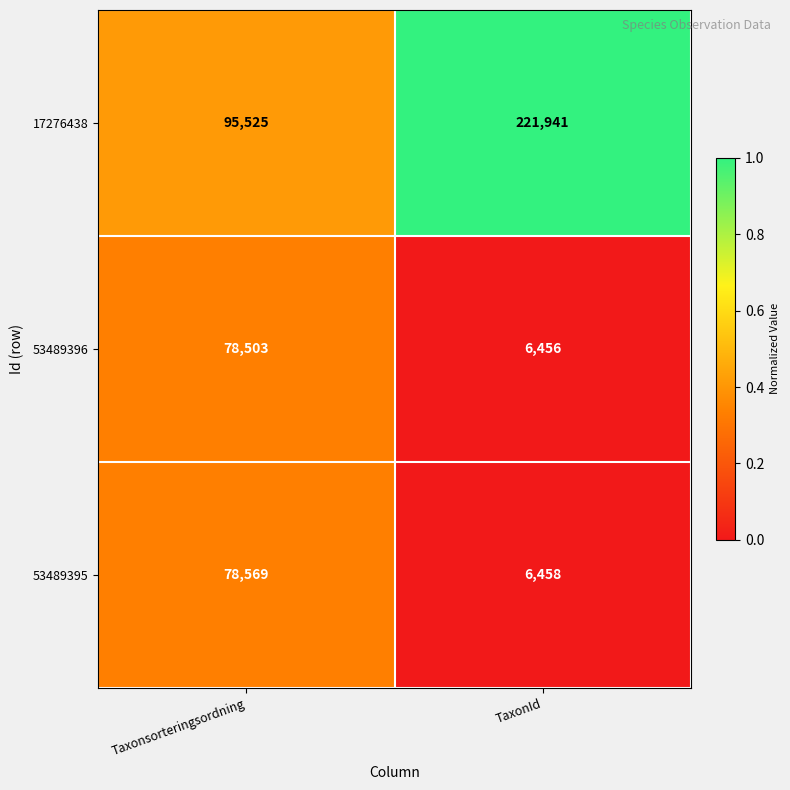

Reading left to right, extract all data points from this chart.

17276438: 95525	221941
53489396: 78503	6456
53489395: 78569	6458